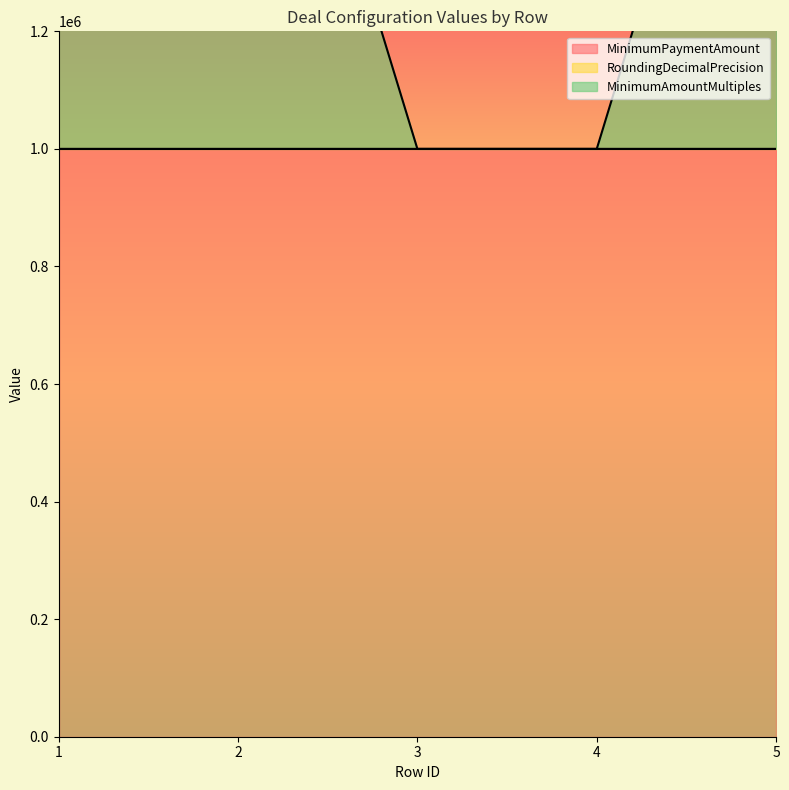

Where is MinimumAmountMultiples nearest to the value 1500004?

5